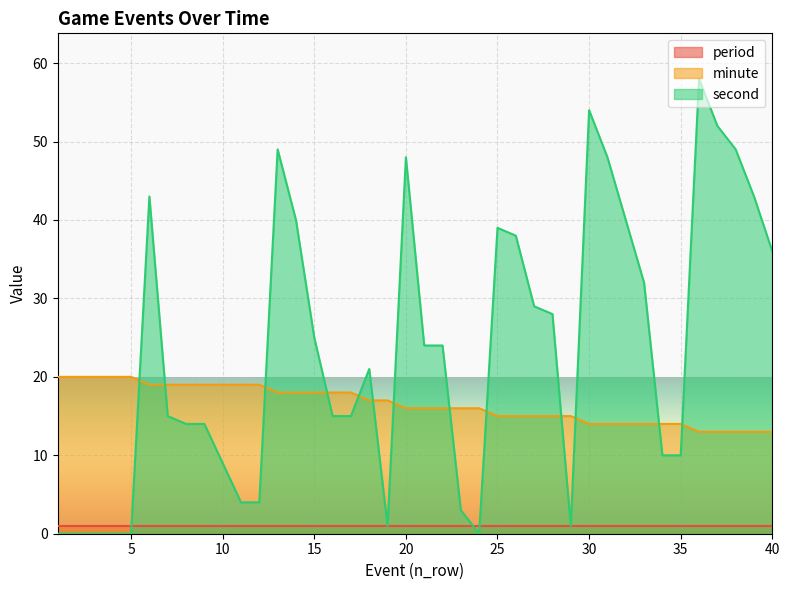

At how many categories does at least one series exceed 27?

17